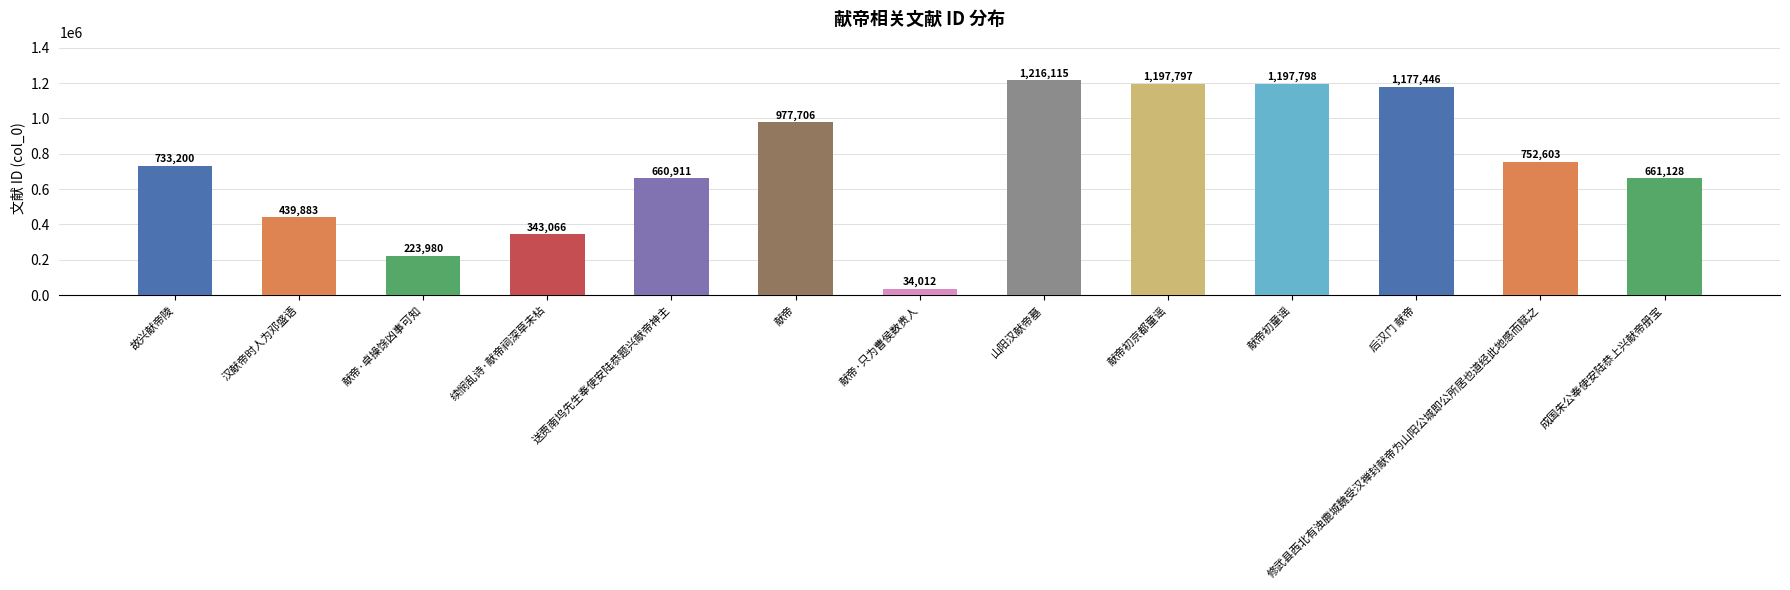

Are the bars horizontal?

No